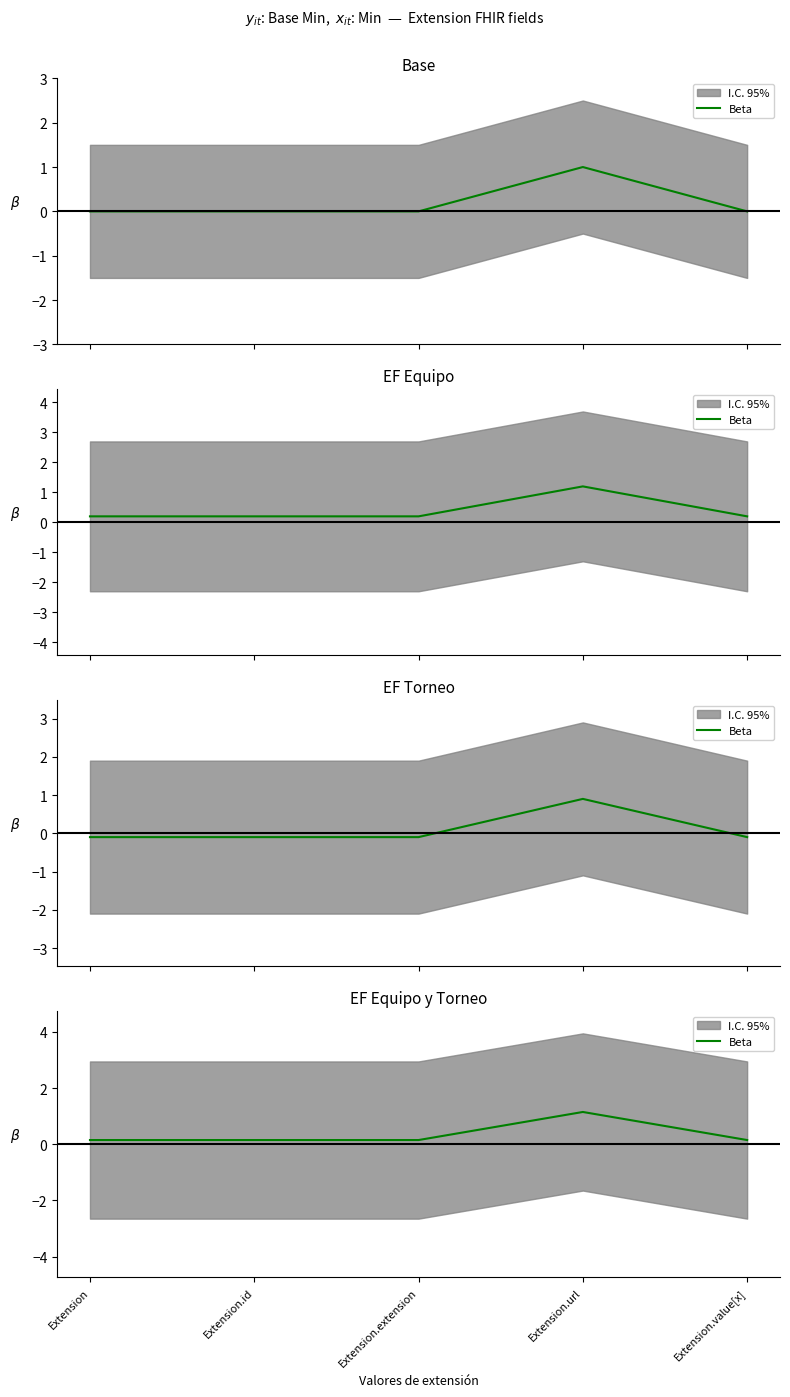

List the labels in order of value, largest first.

Extension.url, Extension, Extension.id, Extension.extension, Extension.value[x]